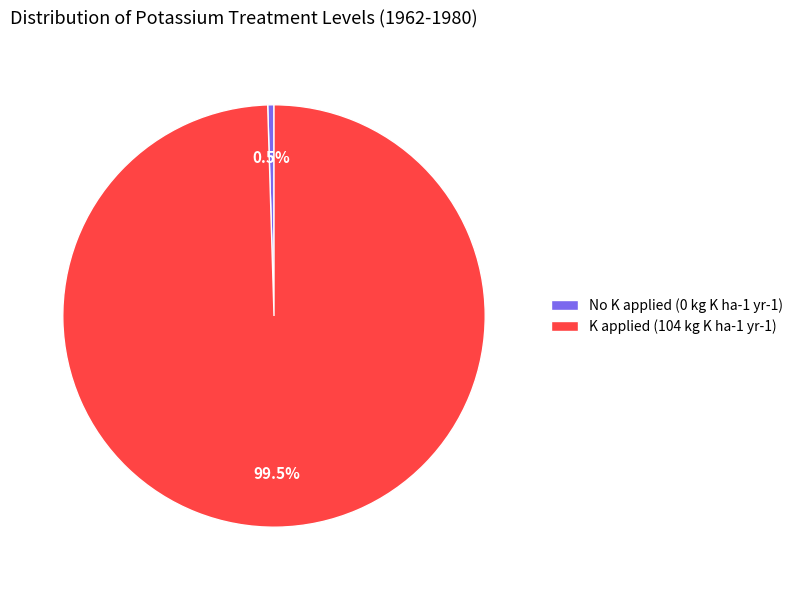

Do No K applied (0 kg K ha-1 yr-1) and K applied (104 kg K ha-1 yr-1) together represent more than half of the pie?

Yes